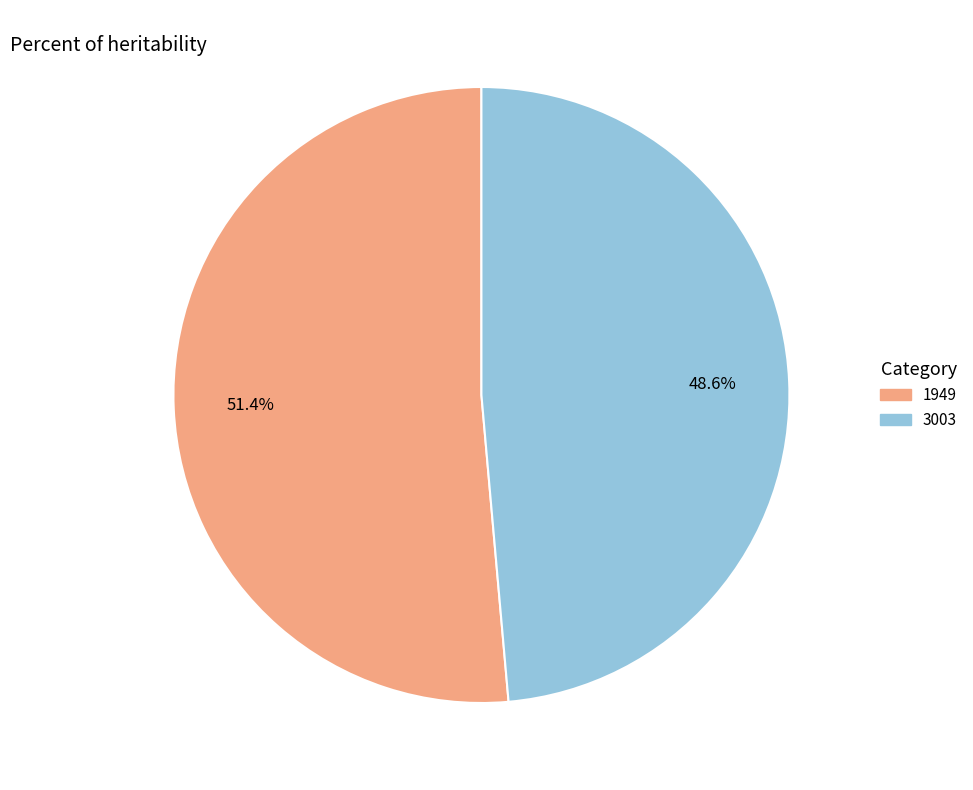

To the nearest percent, what portion does 1949 represent?

51%